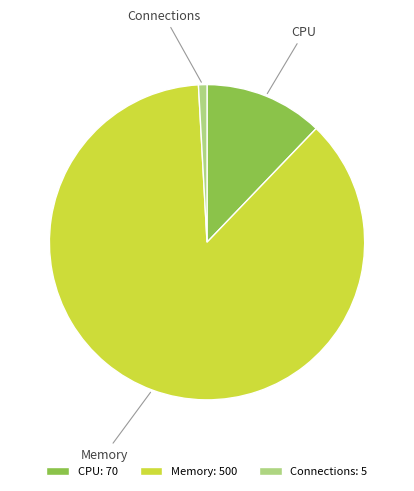

Which category has the smallest portion of the pie?

Connections